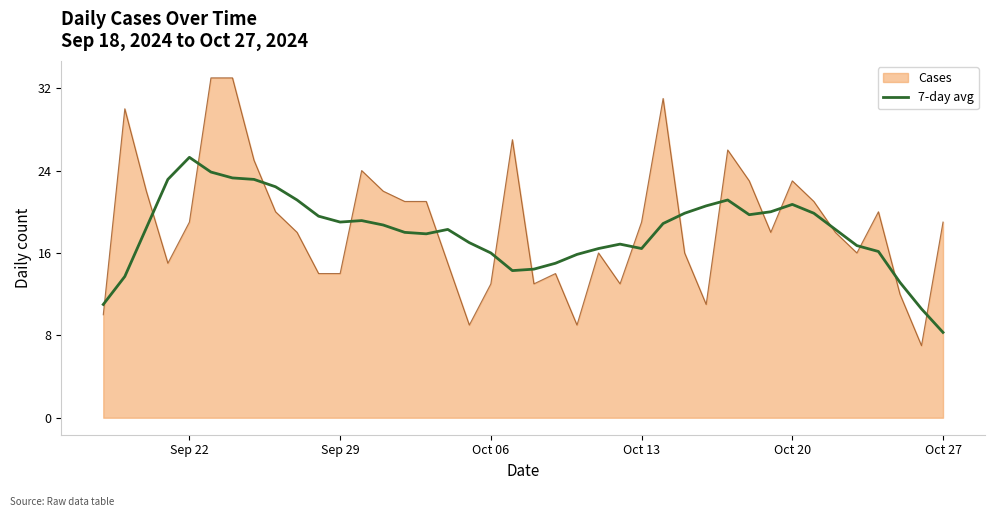

Rank the series by their maximum value, from highest to lowest.

Cases, 7-day avg